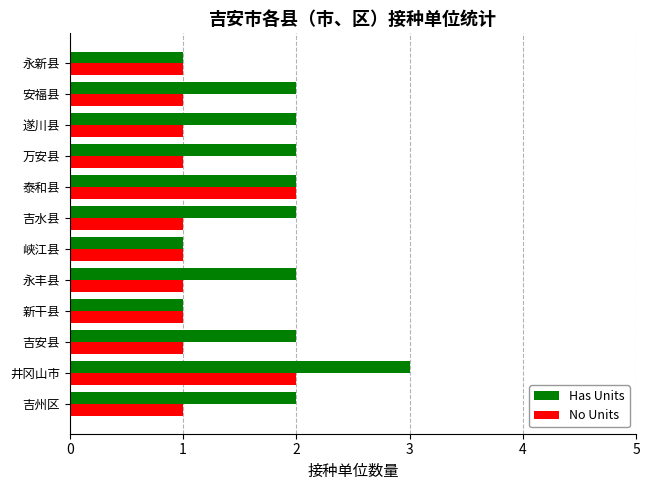

The No Units series shows 0 at 万安县. True or false?

False